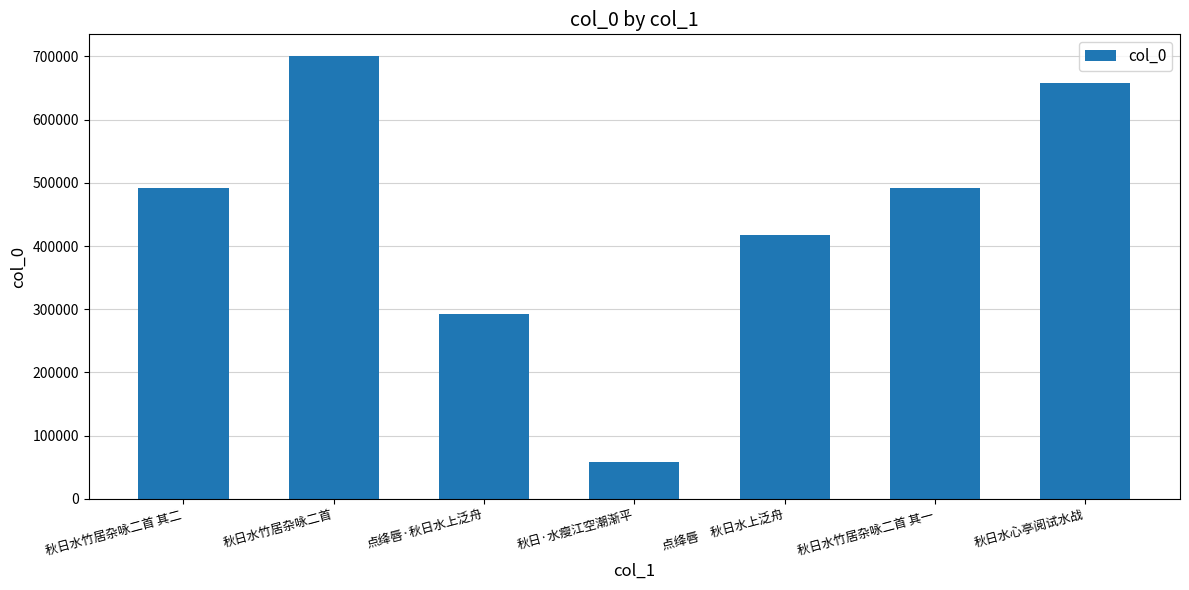

What is the label of the 4th bar from the left?

秋日·水瘦江空潮渐平